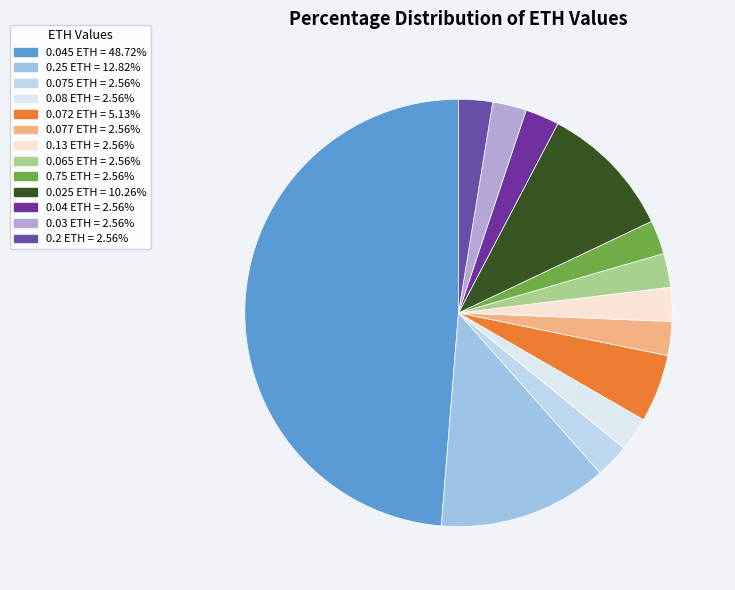

How many segments does this pie chart have?

13